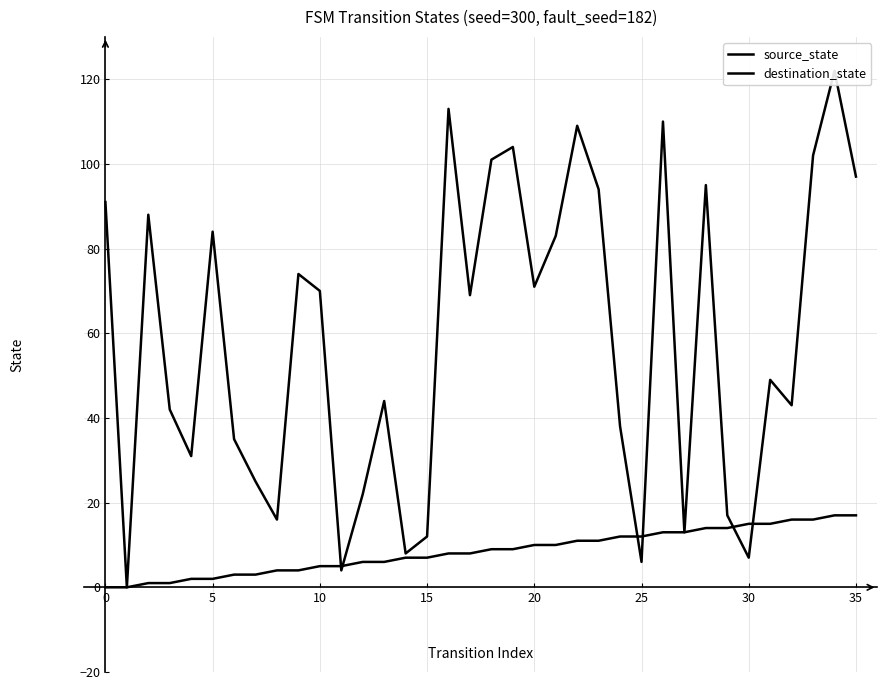

At which label does source_state first exceed 9?

20